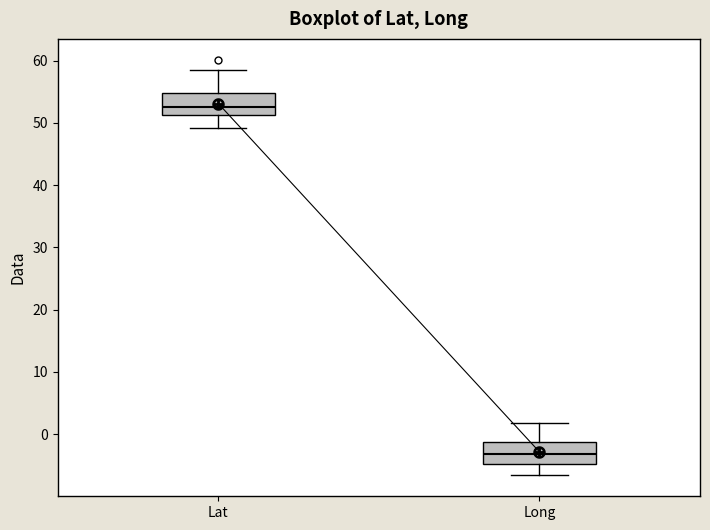

Reading left to right, transcribe this box plot: for each box, give where its median line is, the range the box spans, and where its two whiskers end, as read against the y-axis. The values are not printed on the chart, so give them approximately, as read against the axis.

Lat: median 52, box 51 to 55, whiskers 49 to 58
Long: median -3, box -5 to -1, whiskers -7 to 2